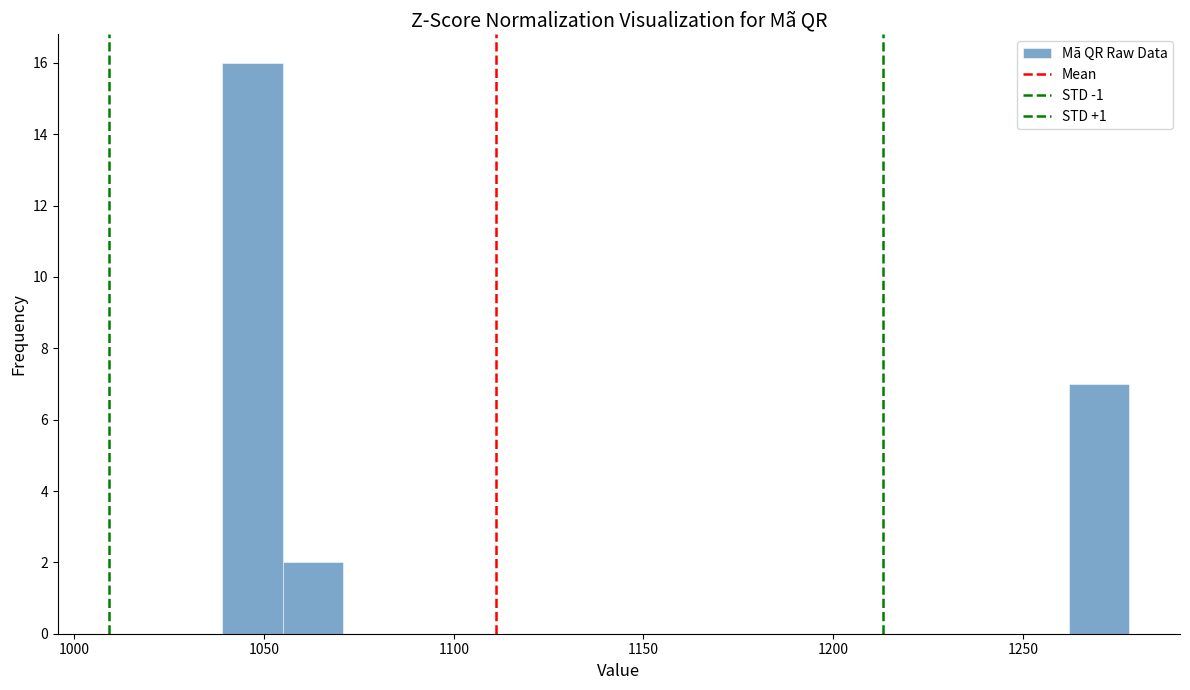

Read against the x-axis, roughly where is the centre of the tallest bar?

1045